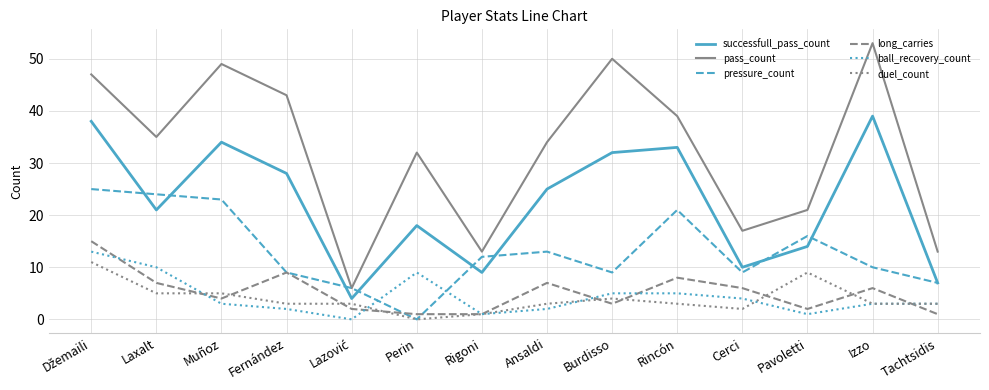

What position from the right is Muñoz?

12